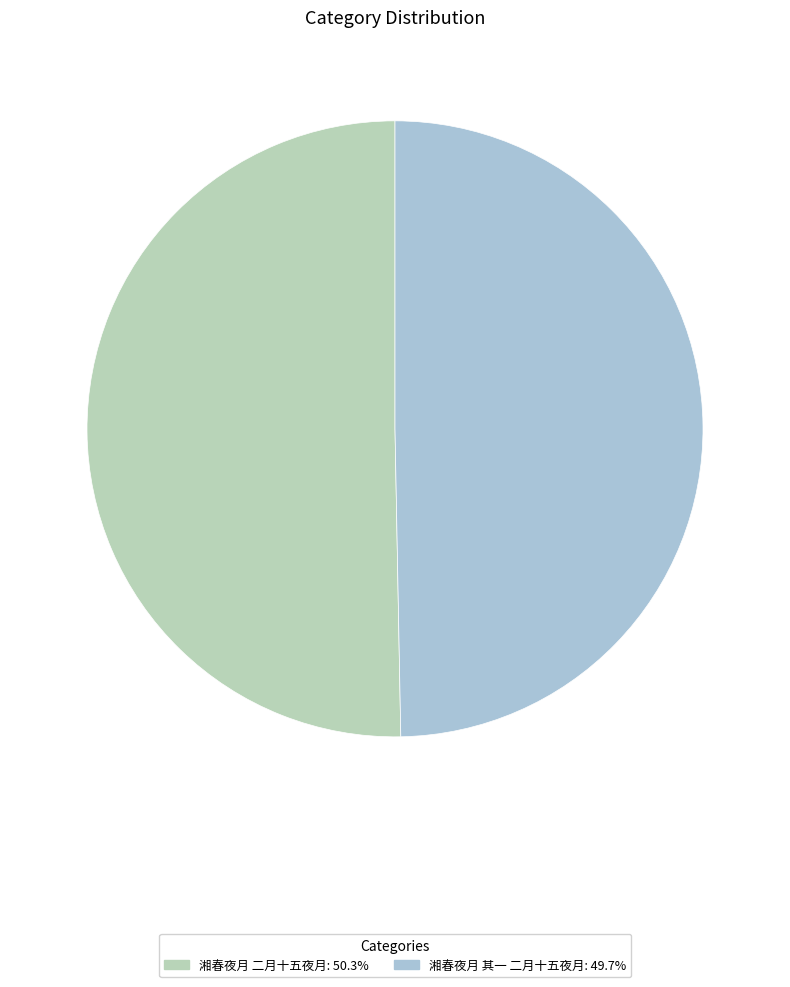

Which category has the smallest portion of the pie?

湘春夜月 其一 二月十五夜月